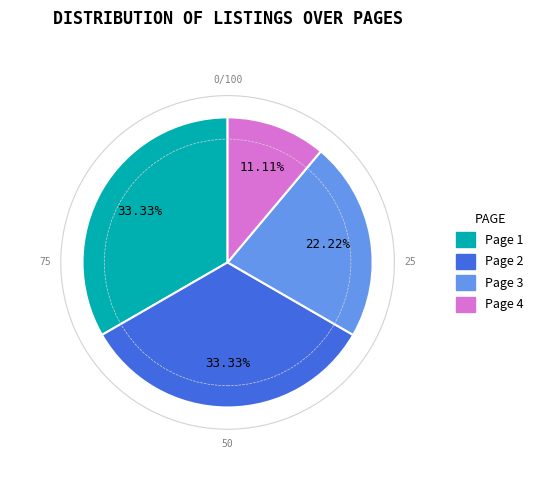

Which has a higher value, Page 3 or Page 2?

Page 2